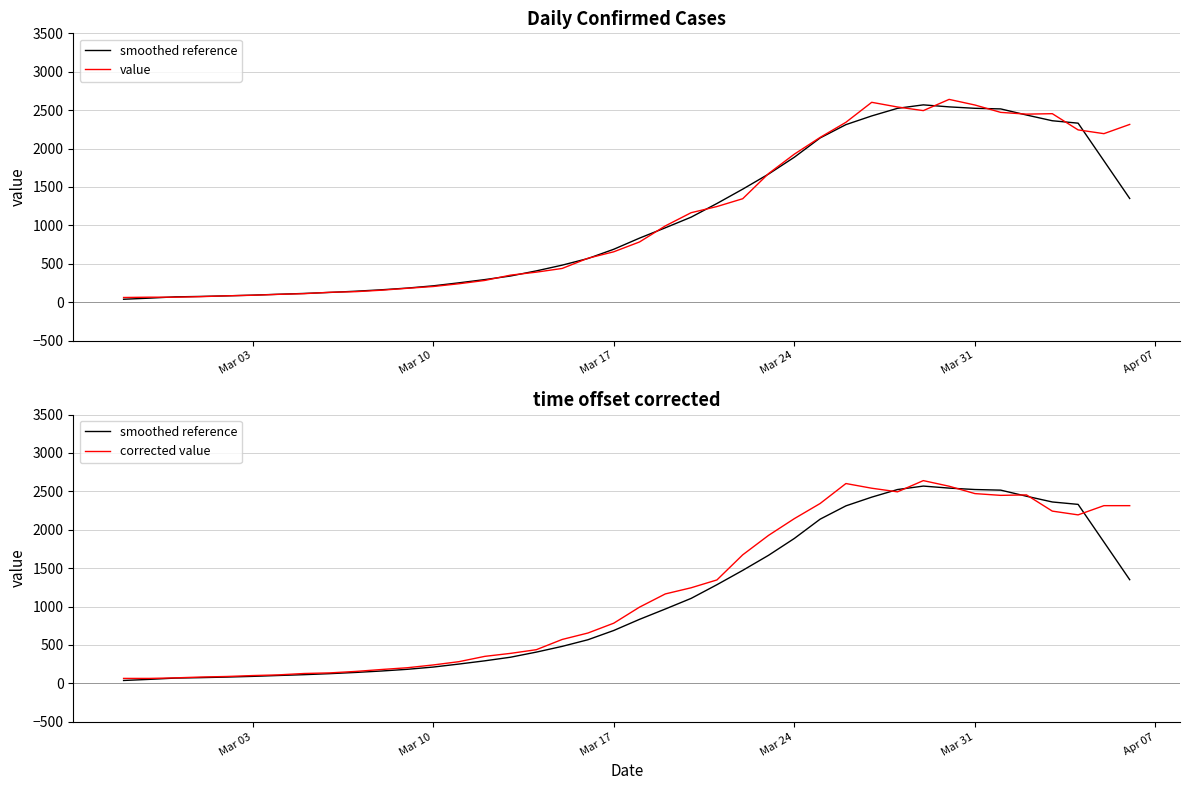

What is the average value of the value series?

1124.5